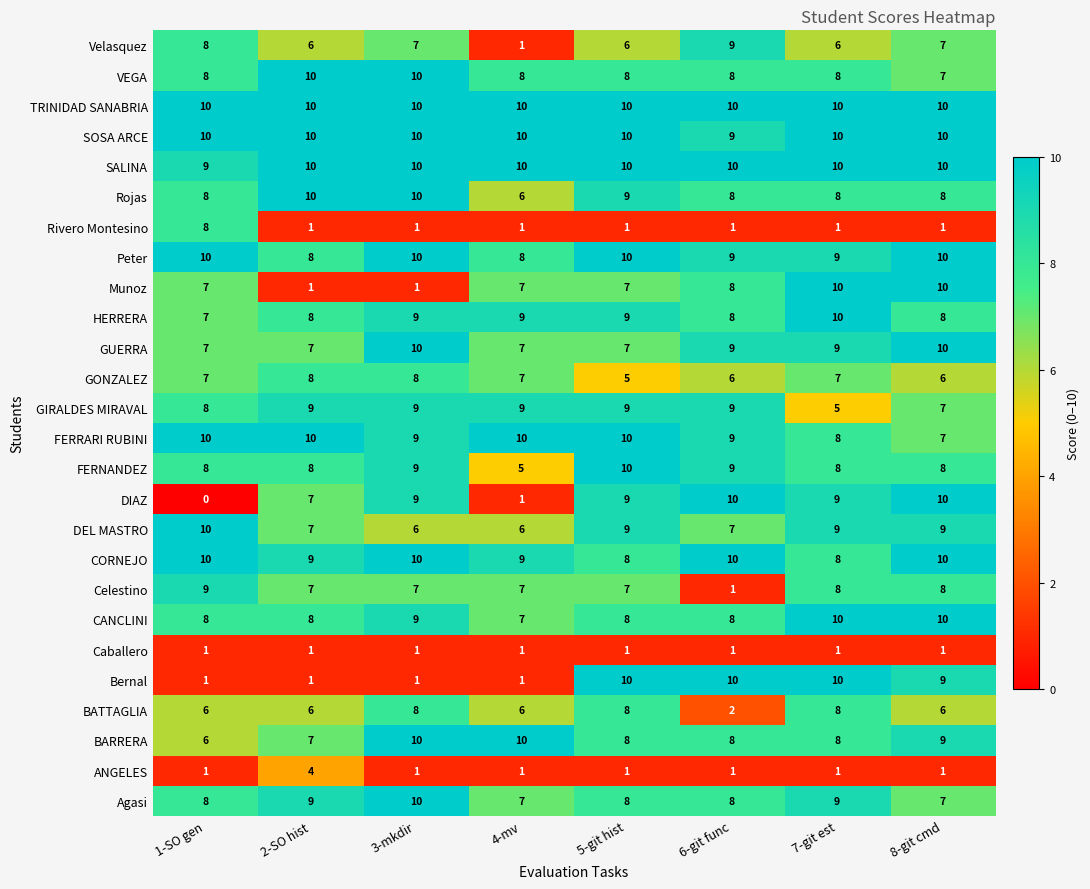

Count the number of categories in the chart.

8